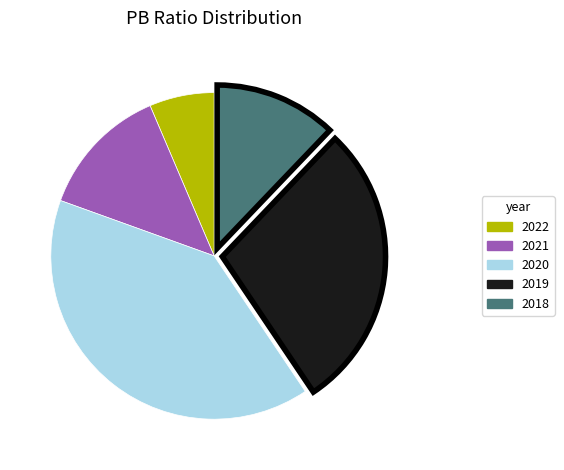

Does any single category account for the majority?

No